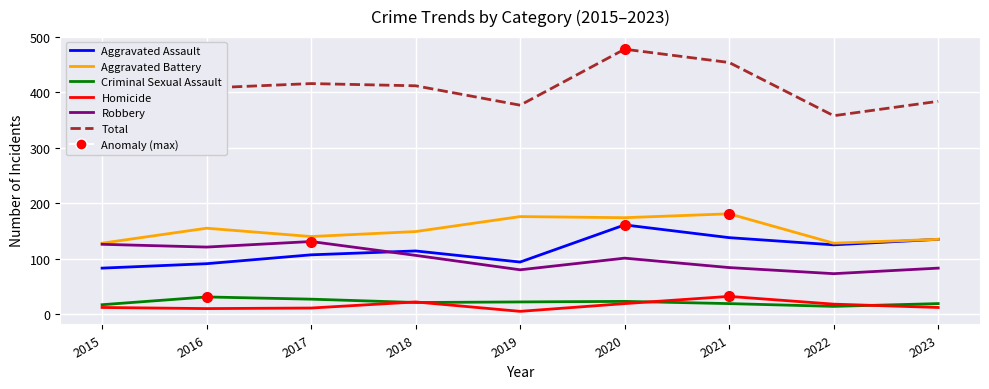

Is the value of Criminal Sexual Assault at 2016 greater than the value of Total at 2017?

No